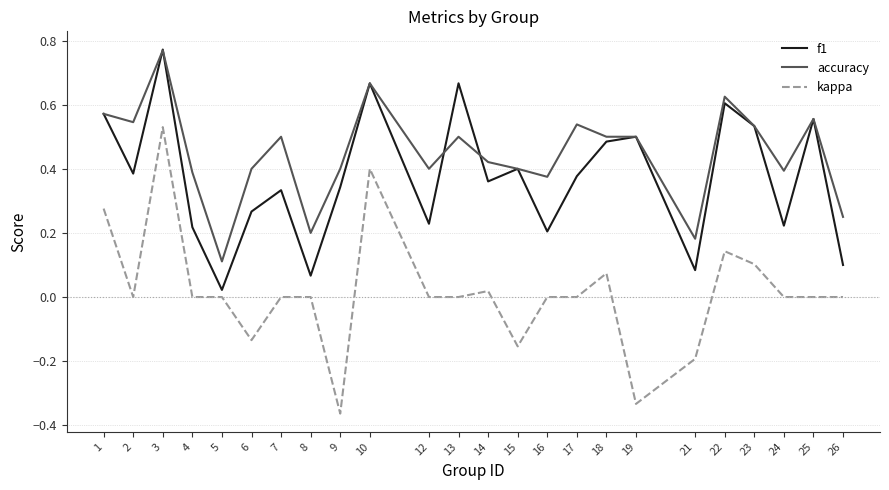

What is the difference between the maximum and minimum values in the kappa series?

0.9